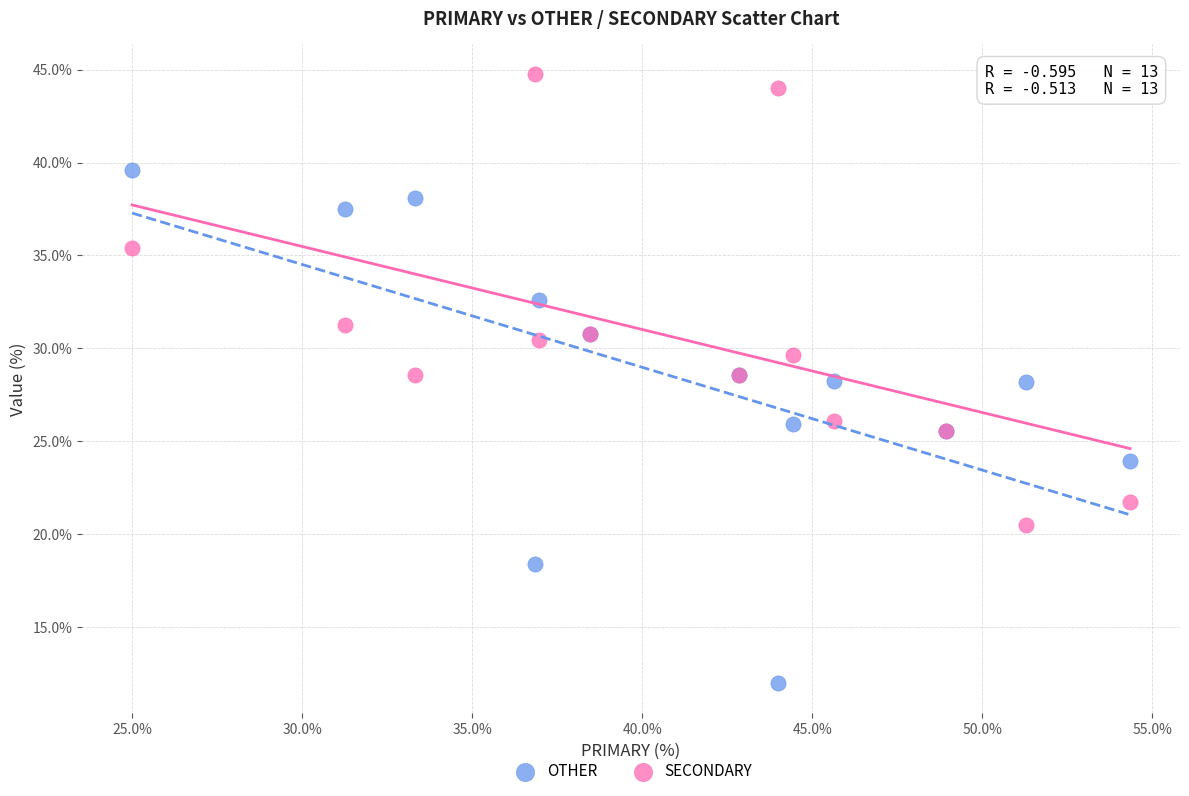

Which series contains the highest Y value?

SECONDARY